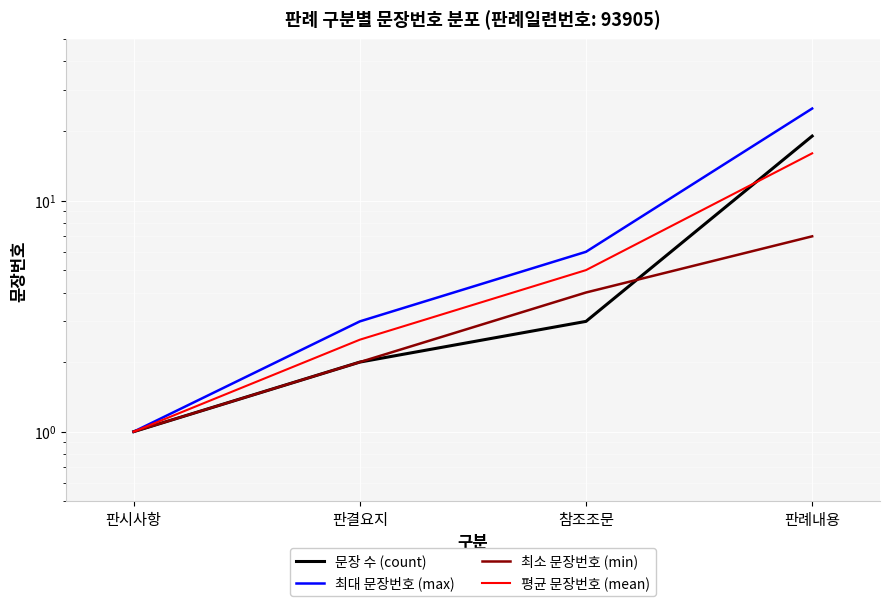

What is the label of the 3rd point from the right?

판결요지